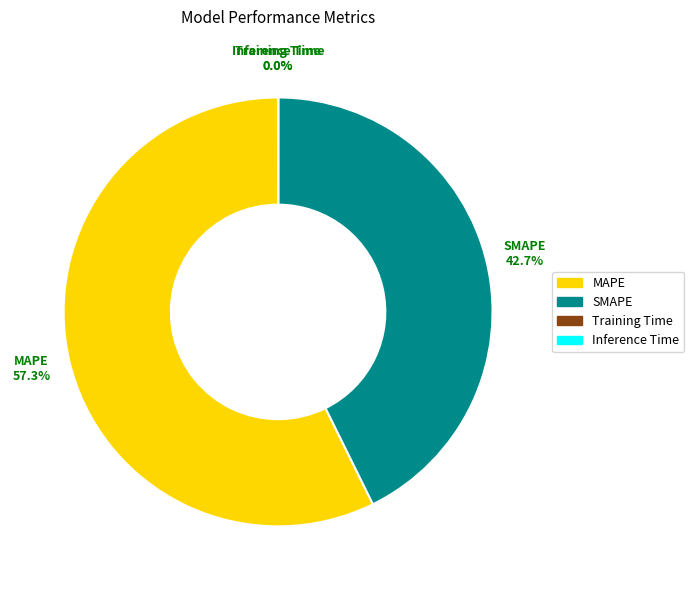

Does any single category account for the majority?

Yes